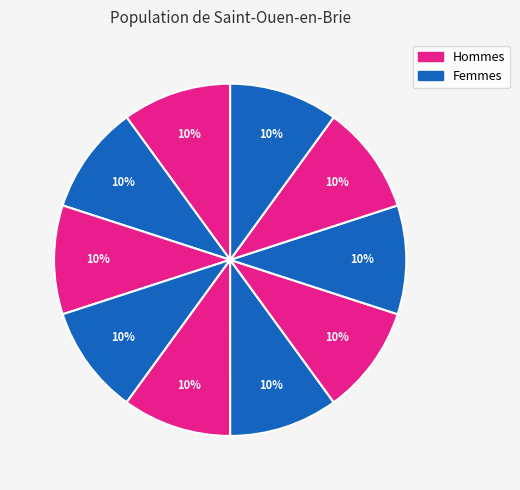

Is there a majority slice in this chart?

No